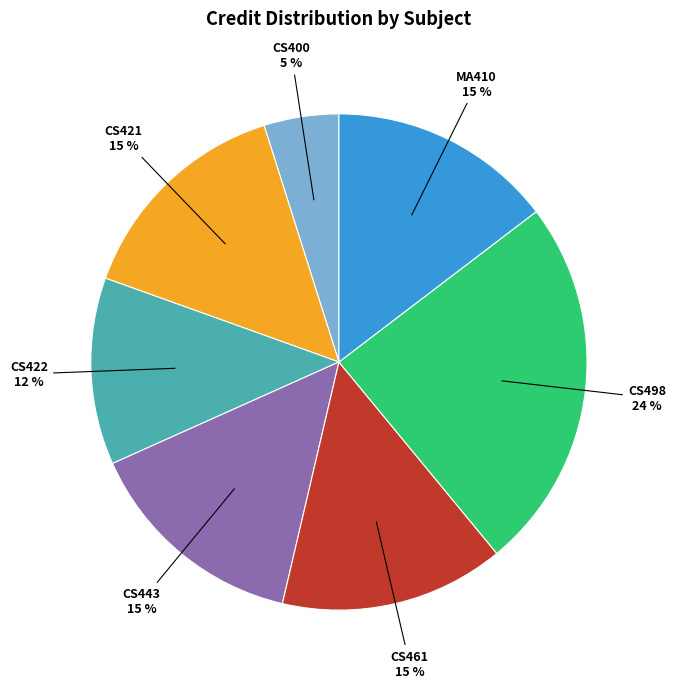

To the nearest percent, what is the average slice percentage?

14%